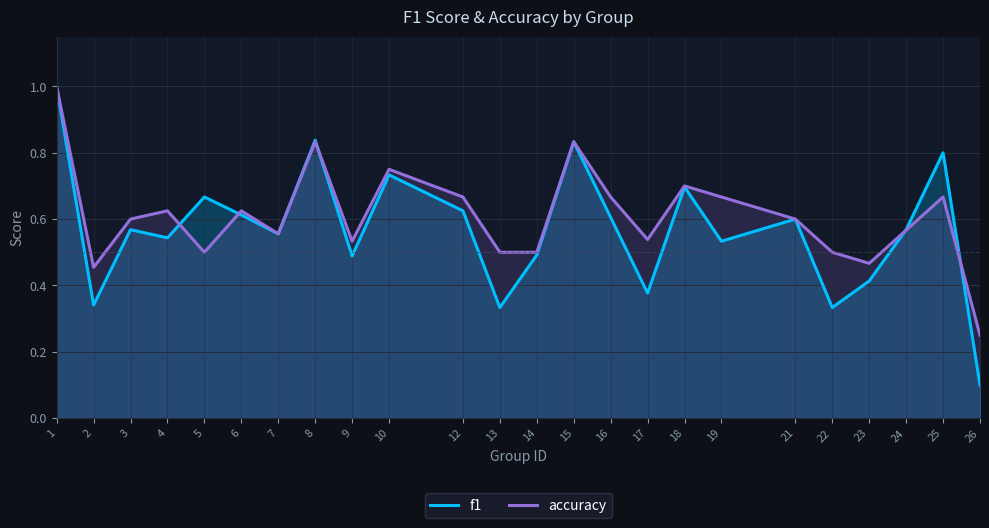

How many lines are shown in the chart?

2